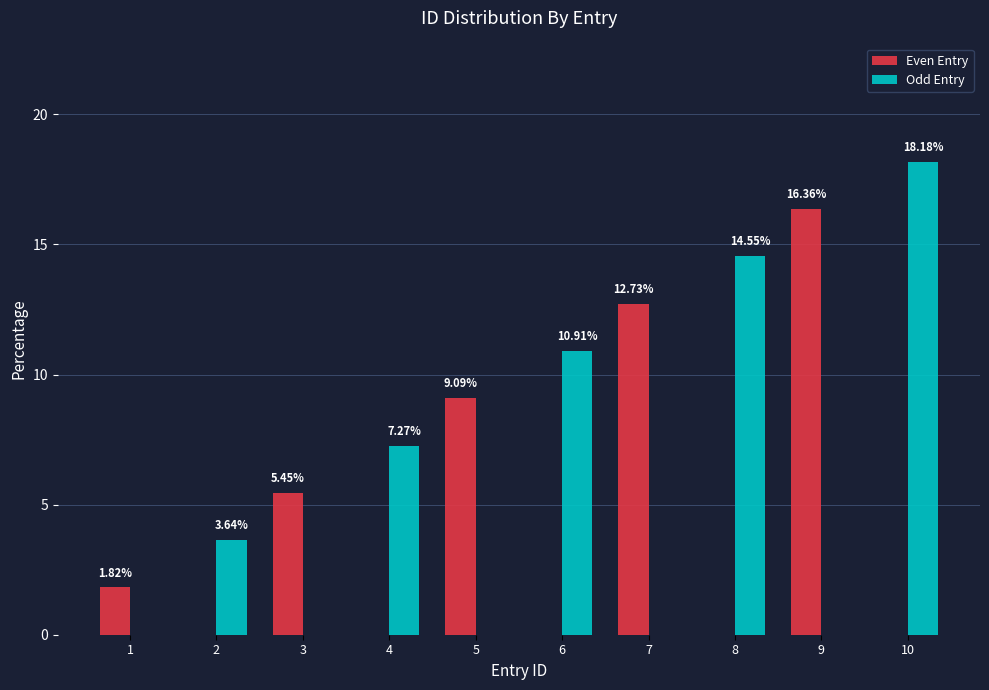

Which series has the widest spread of values?

Odd Entry